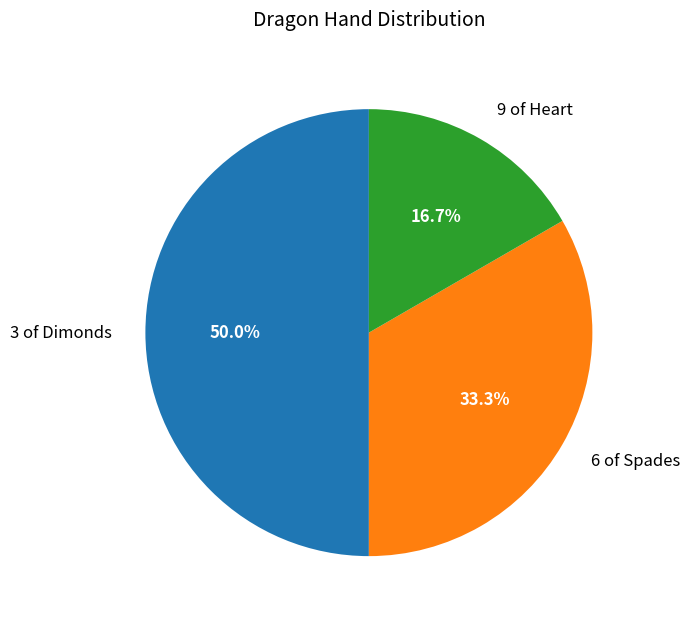

To the nearest percent, what is the average slice percentage?

33%